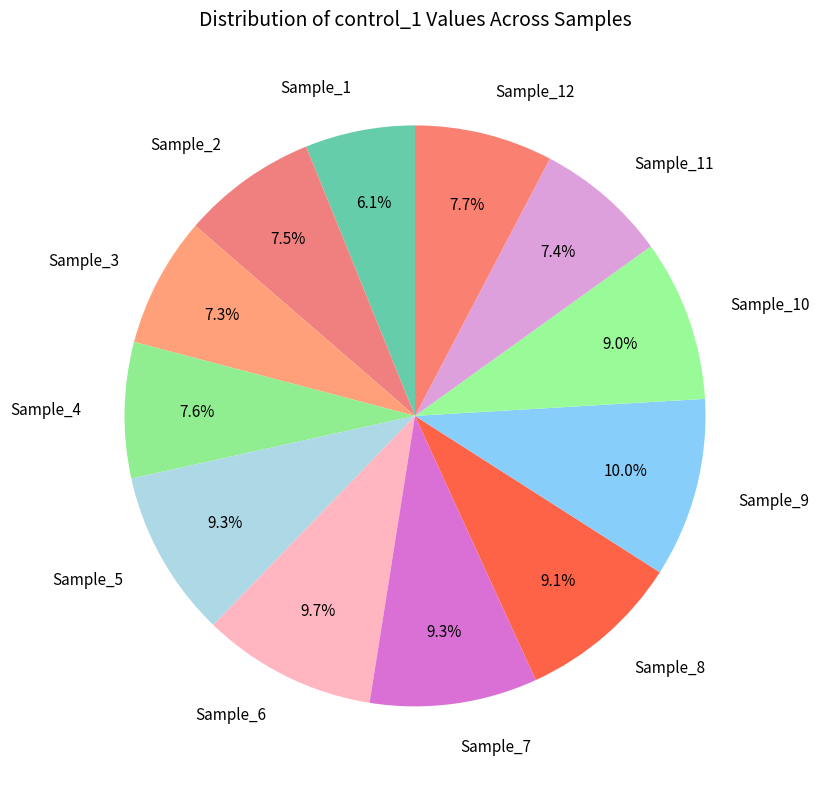

What is the ratio of the value at Sample_12 to the value at Sample_7?

0.8